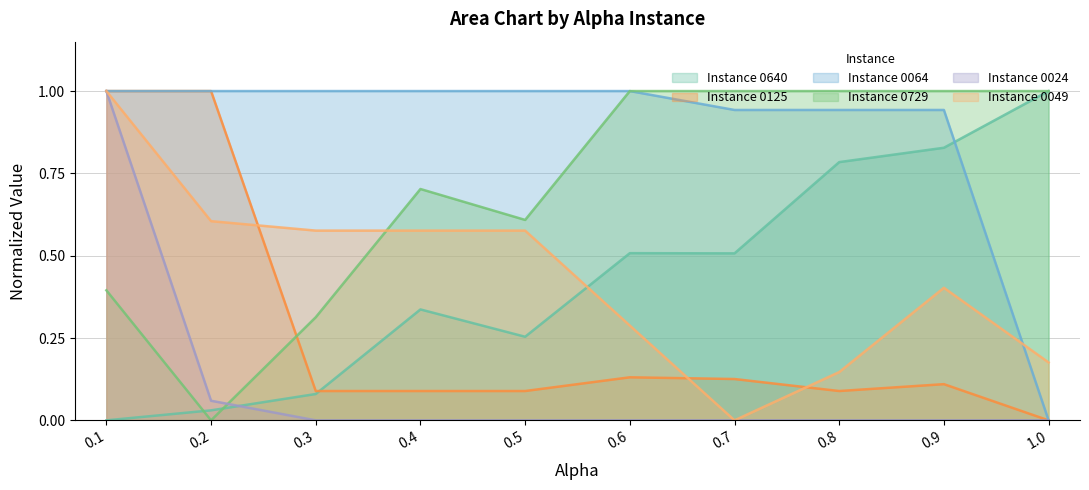

At how many categories does at least one series exceed 0?

10